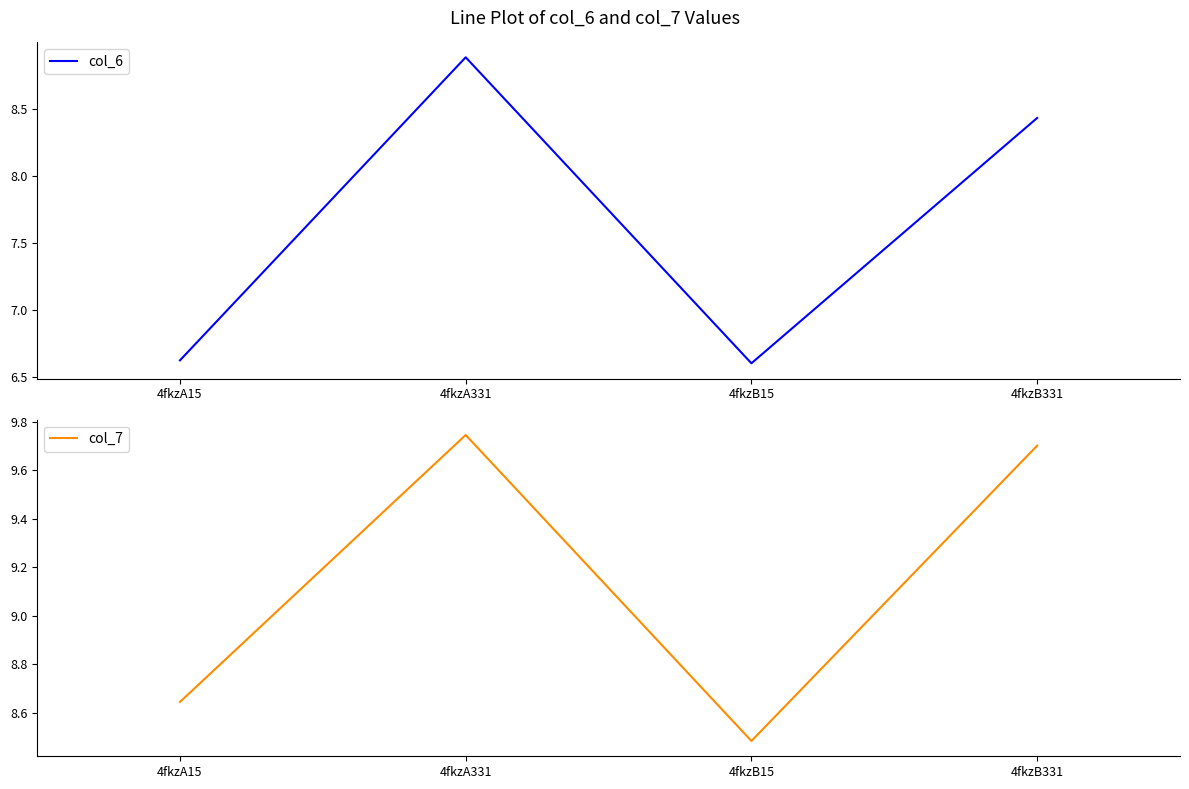

At how many categories does at least one series exceed 7?

4